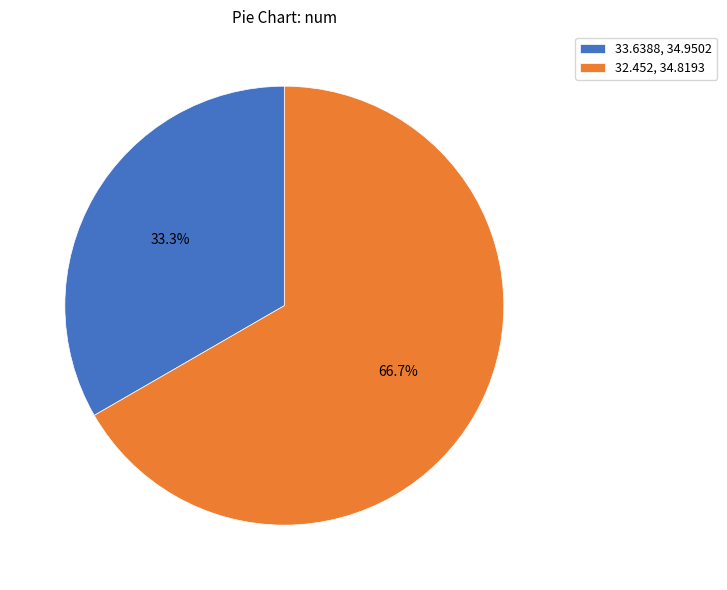

How many slices are in this pie chart?

2